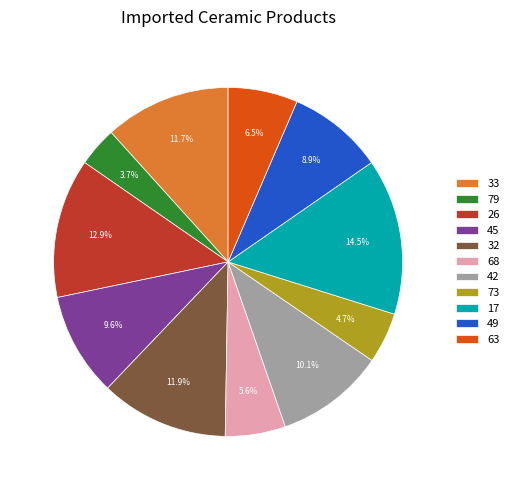

Which category has the smallest portion of the pie?

79